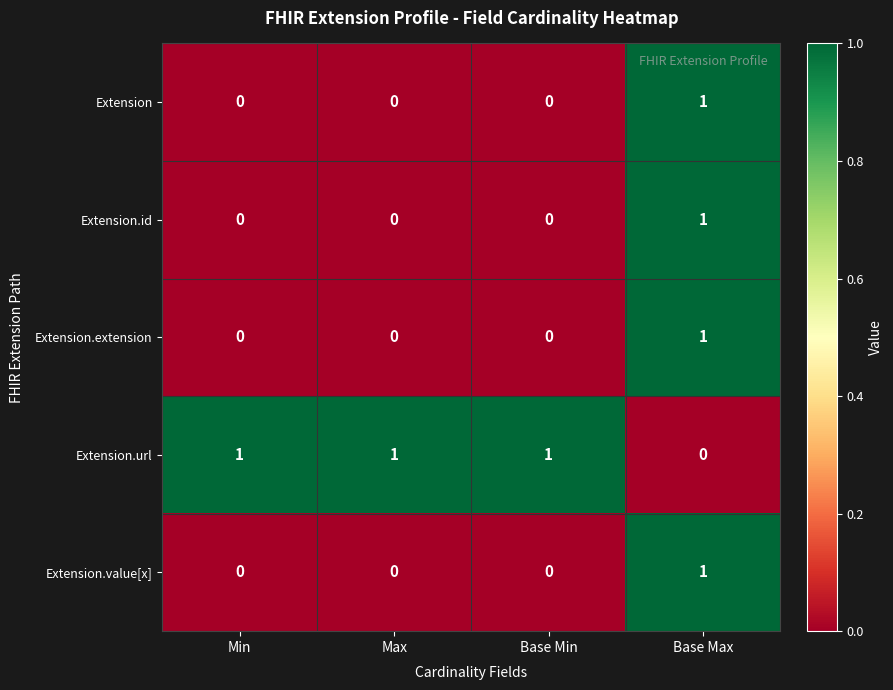

How many Extension.url values are between 1 and 2?

3